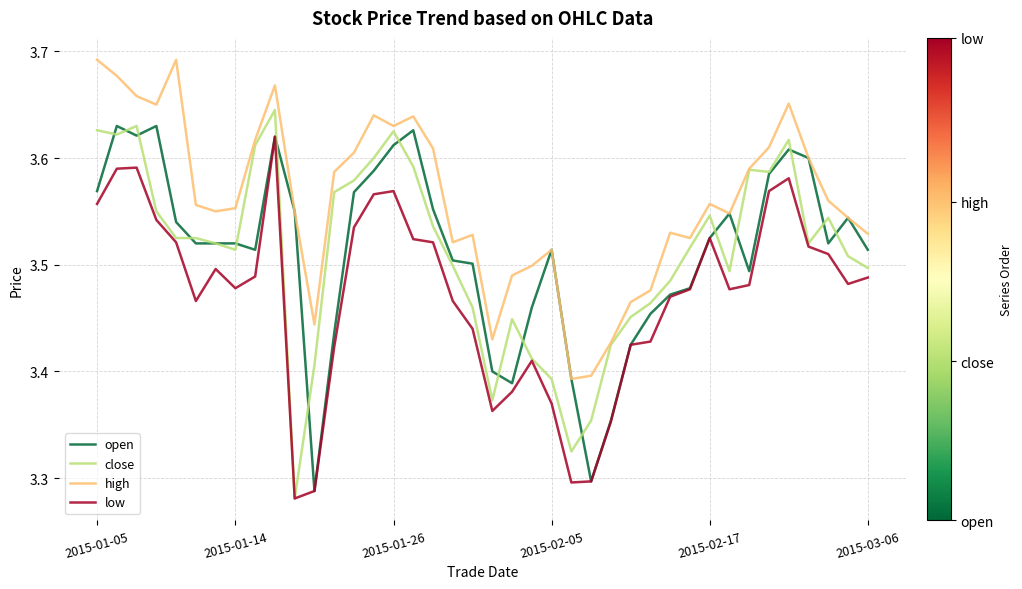

How many lines are shown in the chart?

4